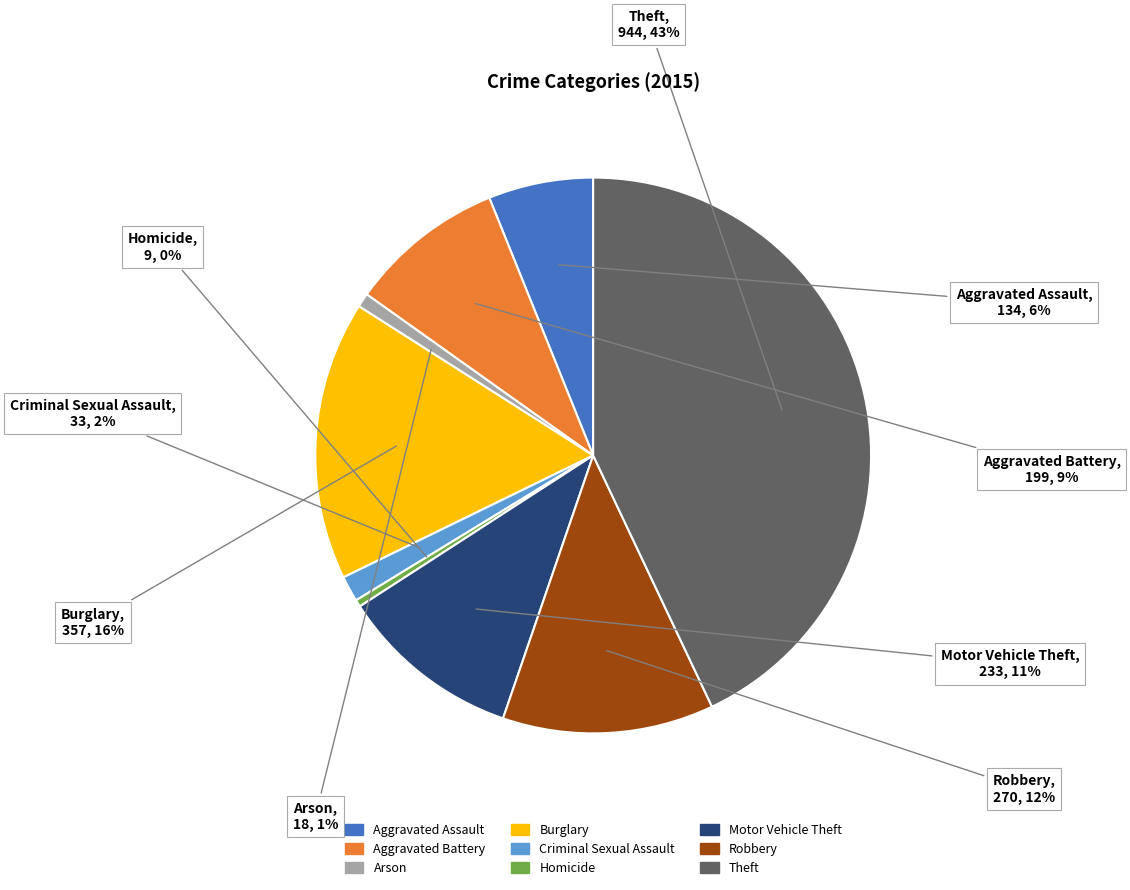

The Motor Vehicle Theft slice represents 11% of the pie. True or false?

True